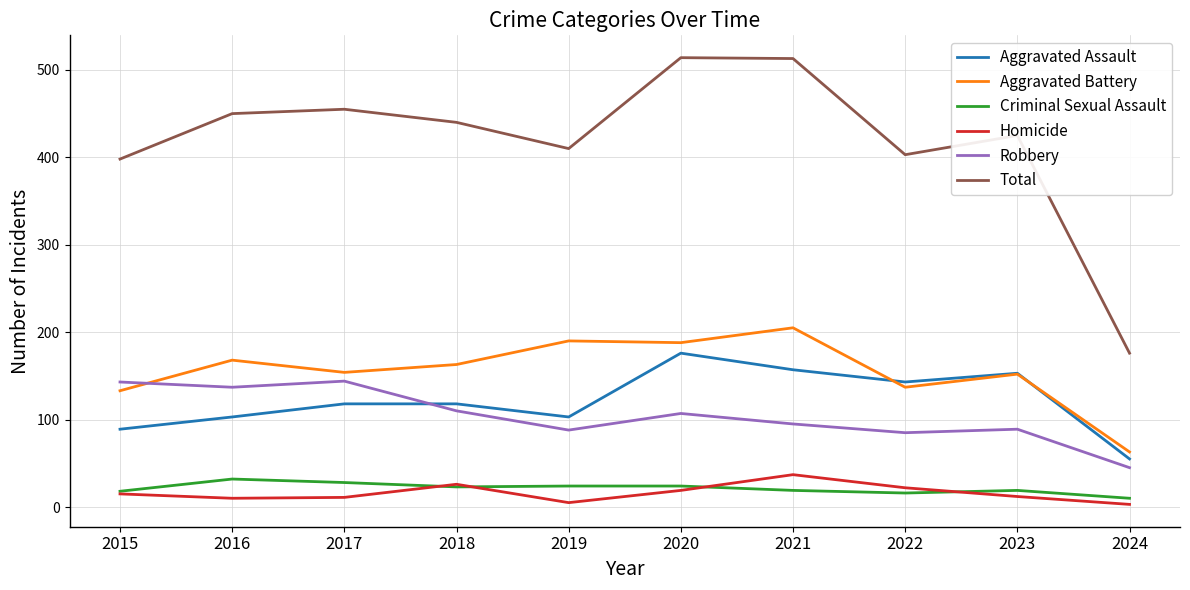

What is the maximum value shown in the chart?

514